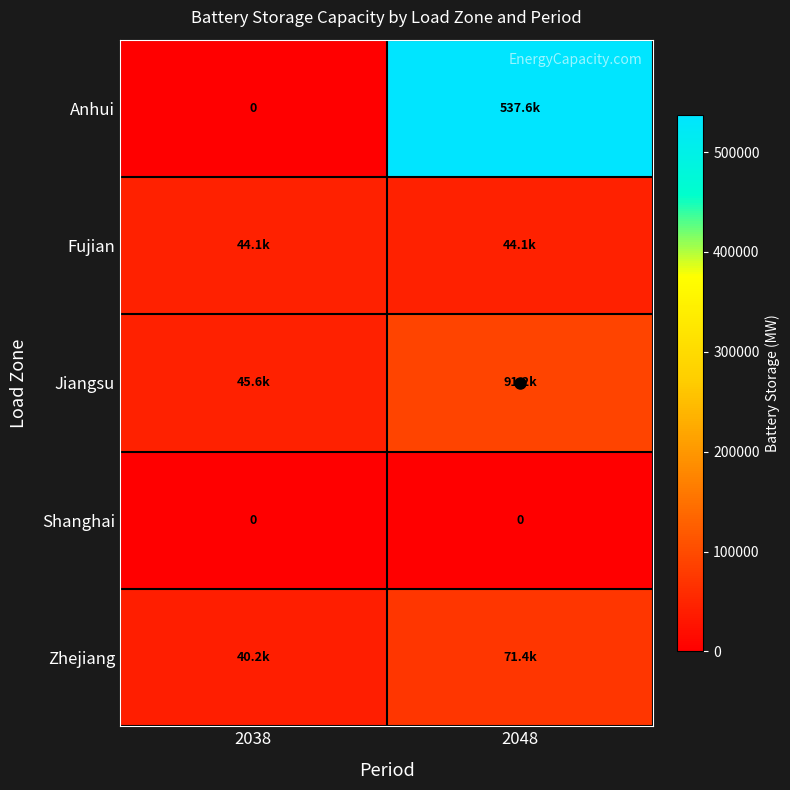

At which category does the chart reach its minimum across all series?

2038